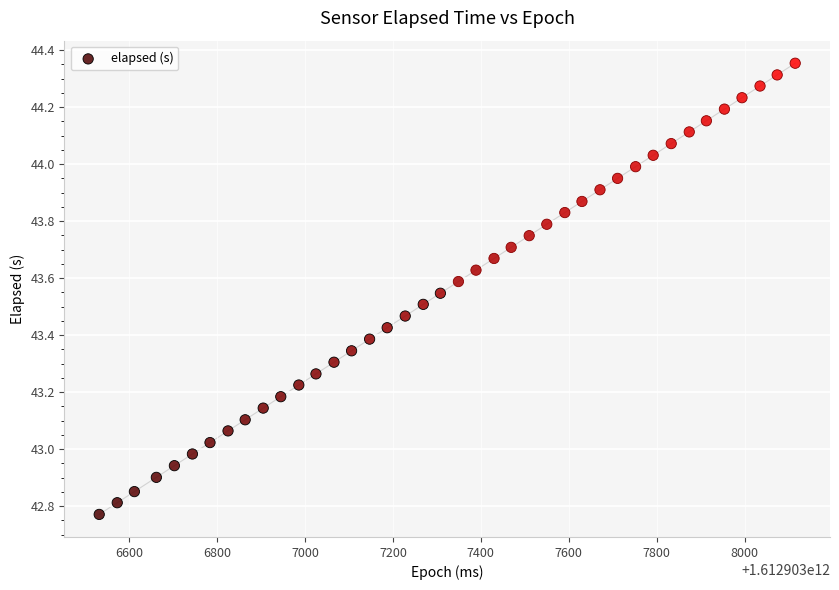

What is the range of X values (max minus min)?

1583.0